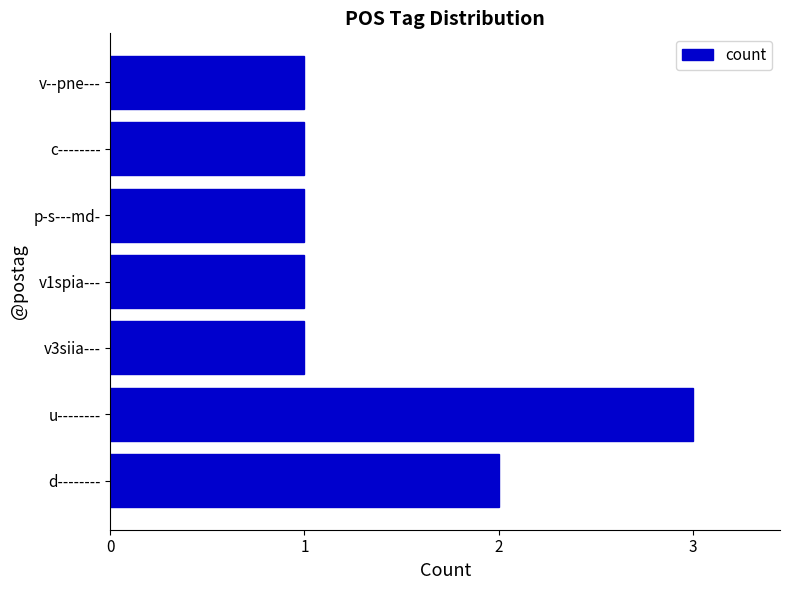

What is the ratio of the value at p-s---md- to the value at c--------?

1.0